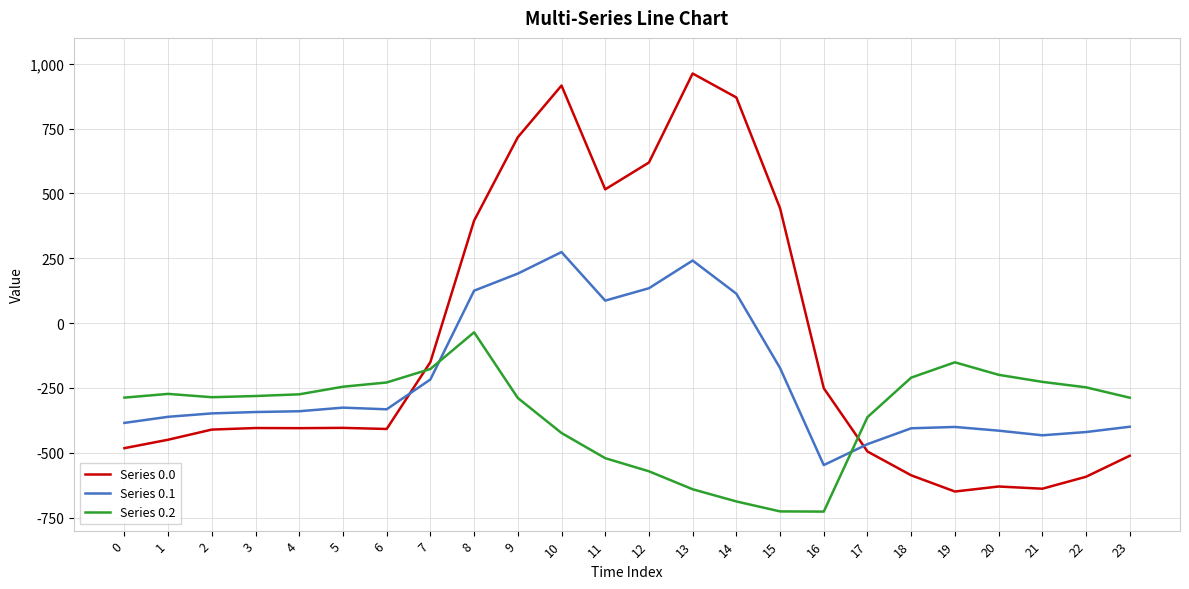

What is the total value across all series at 14?

296.5